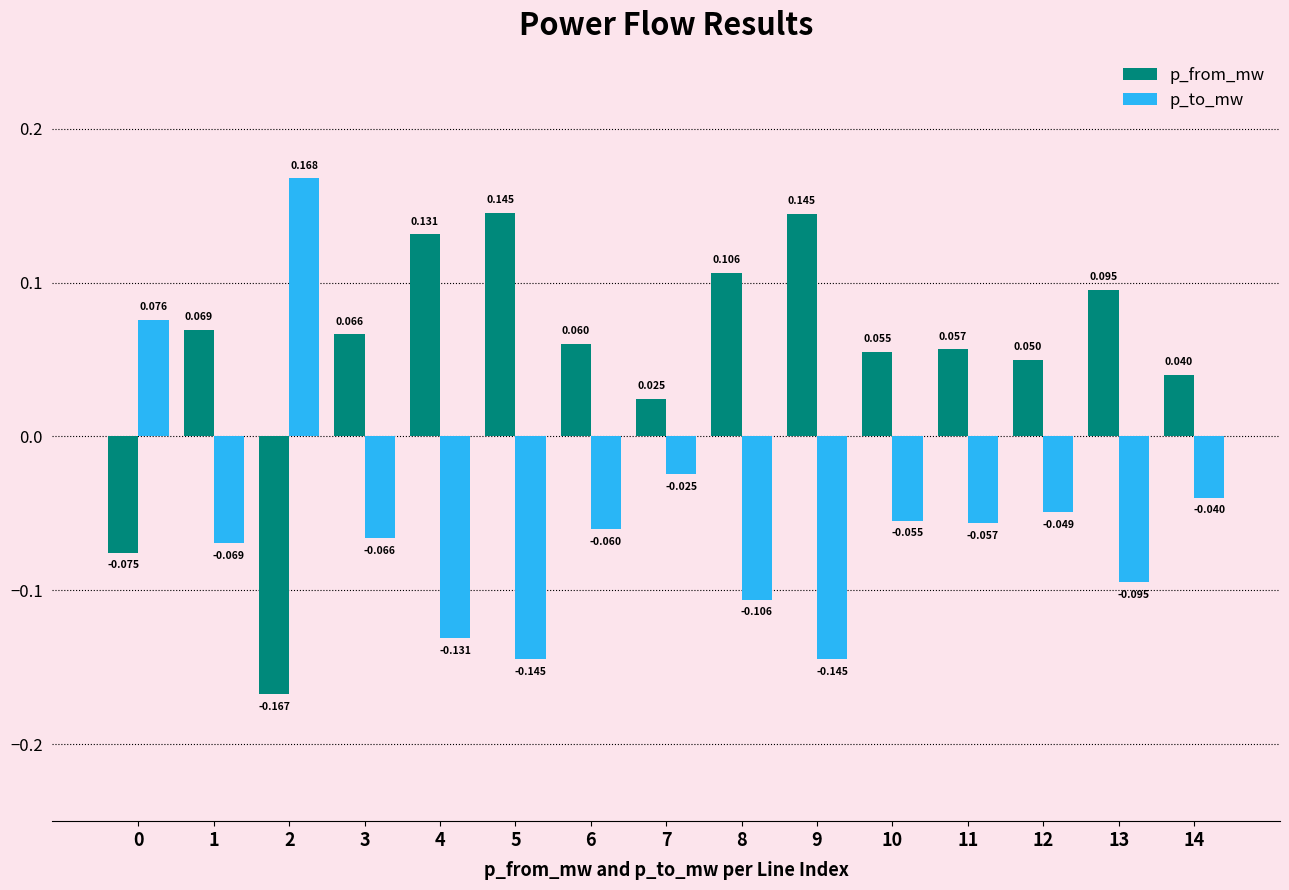

At which category is the sum across all series the highest?

4